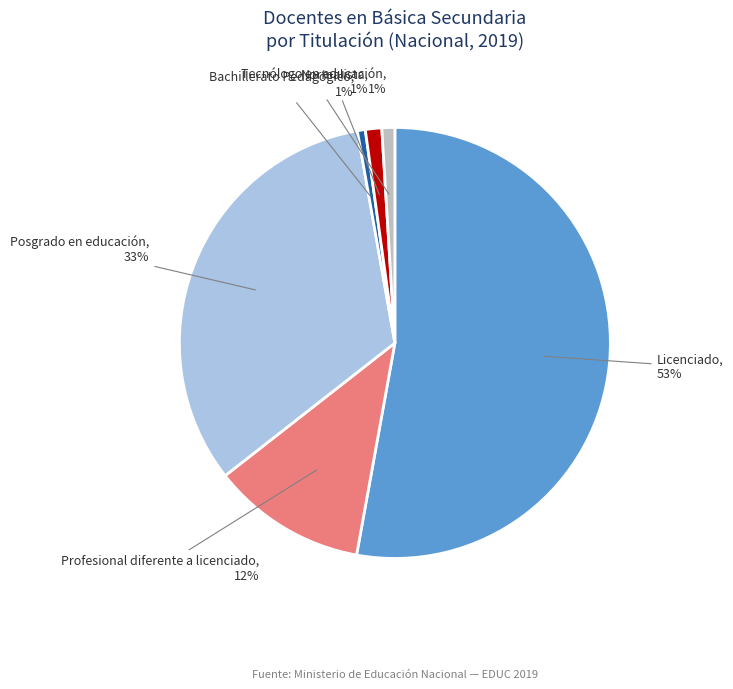

Does any single category account for the majority?

Yes